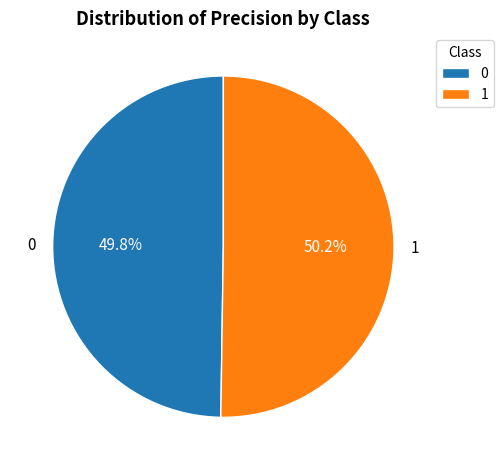

How many slices are in this pie chart?

2